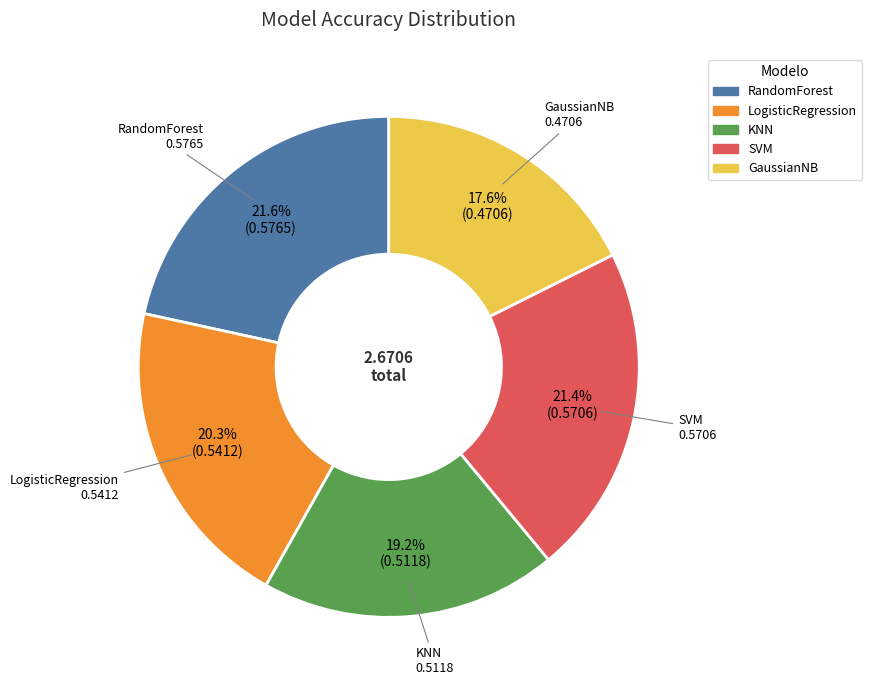

Is there any slice that represents more than half of the pie?

No